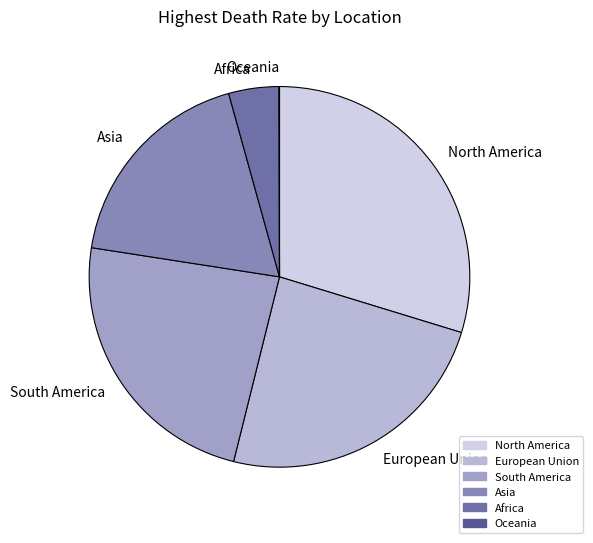

Do North America and Africa together represent more than half of the pie?

No